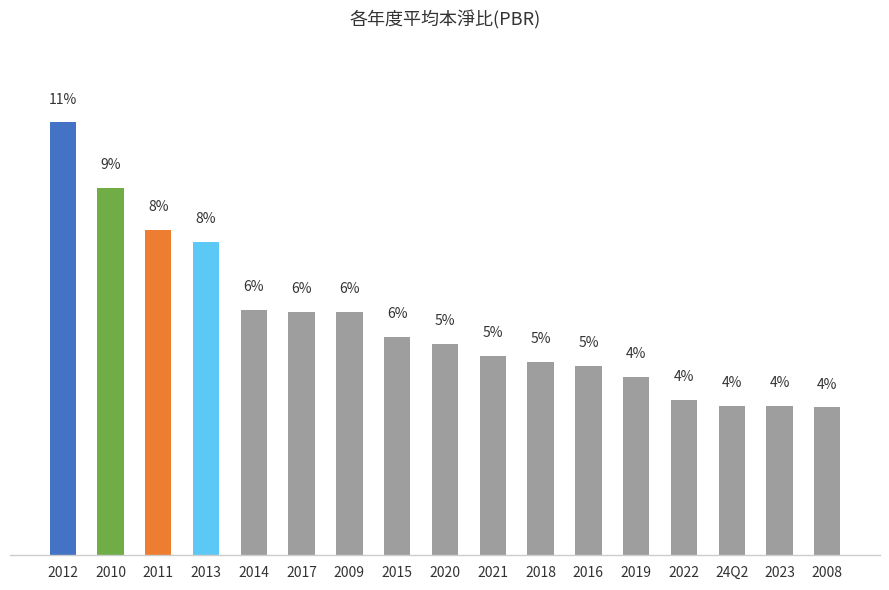

What is the average value?

5.9